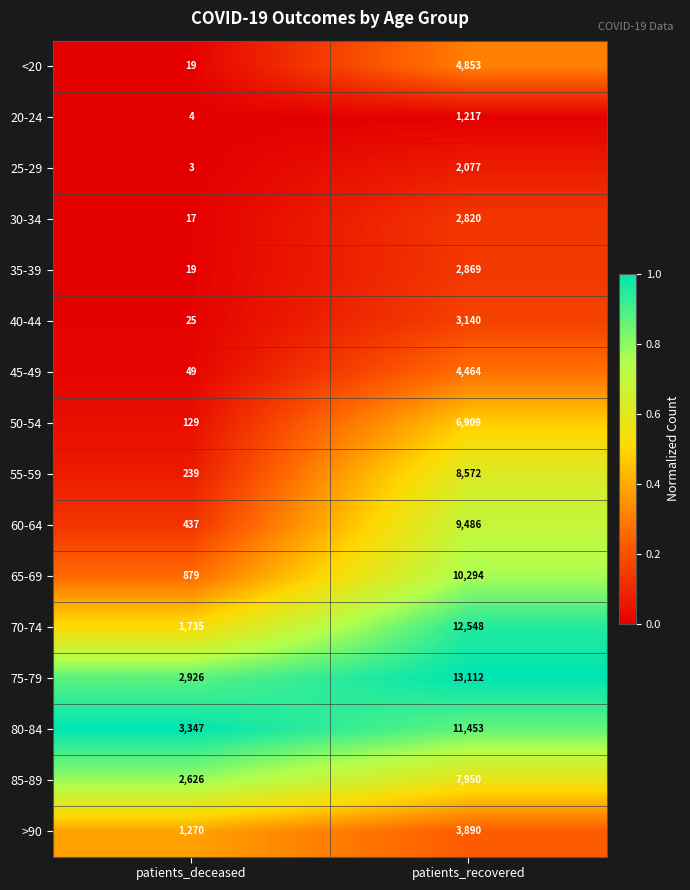

Rank the categories by 30-34 value from lowest to highest.

patients_deceased, patients_recovered